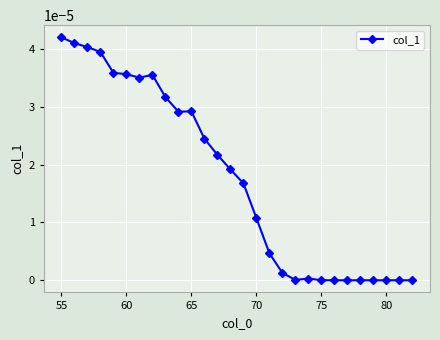

True or false: there are more than 0 points higher than both neighbors.

True